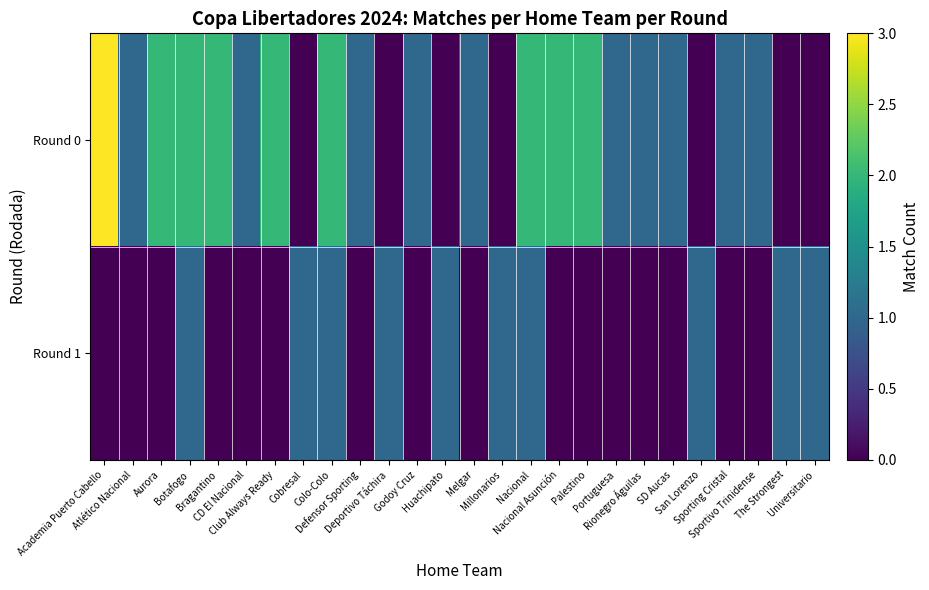

At how many categories does at least one series exceed 0?

26